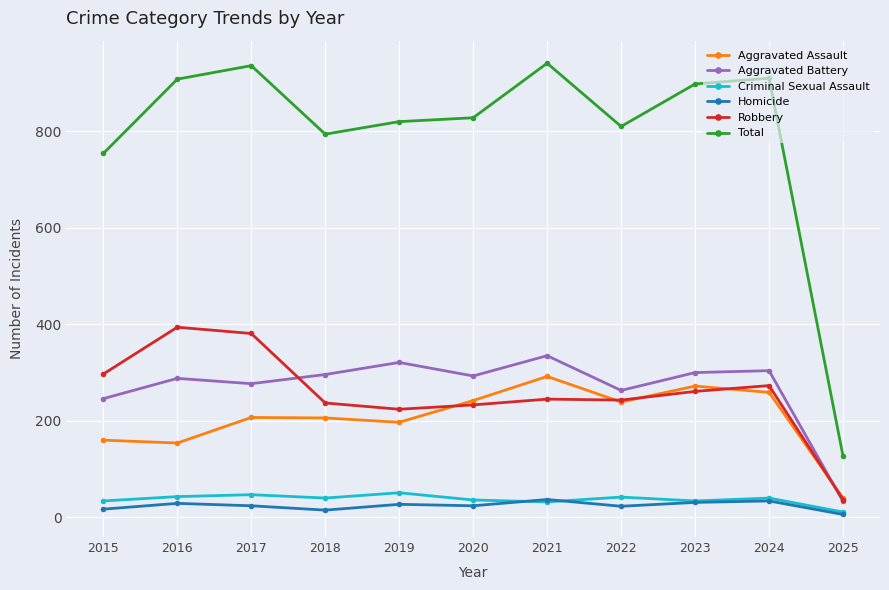

What is the sum of all Robbery values?

2825